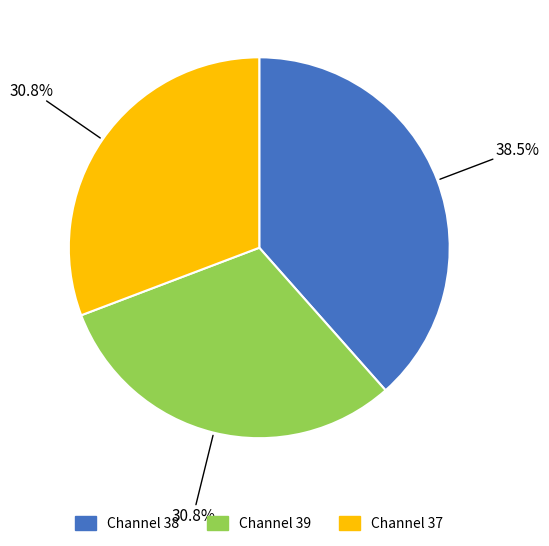

Does any single category account for the majority?

No